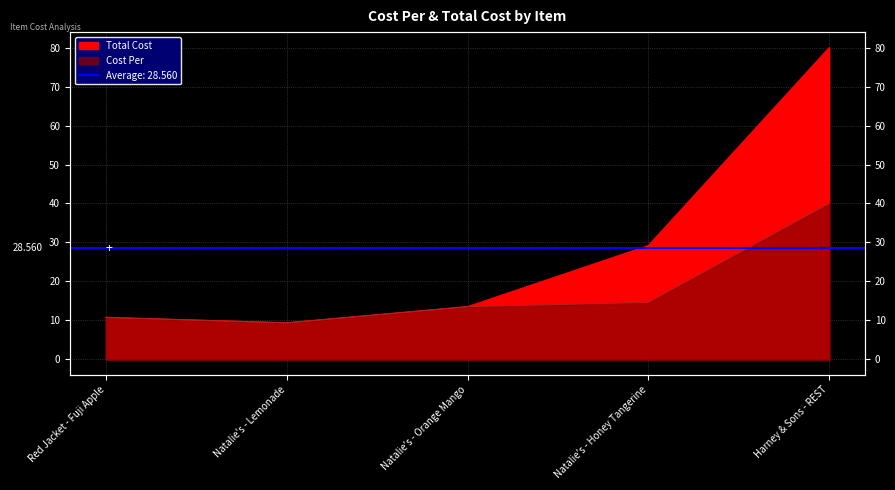

What is the difference between the Cost Per values at Harney & Sons - REST and Natalie's - Honey Tangerine?

25.4